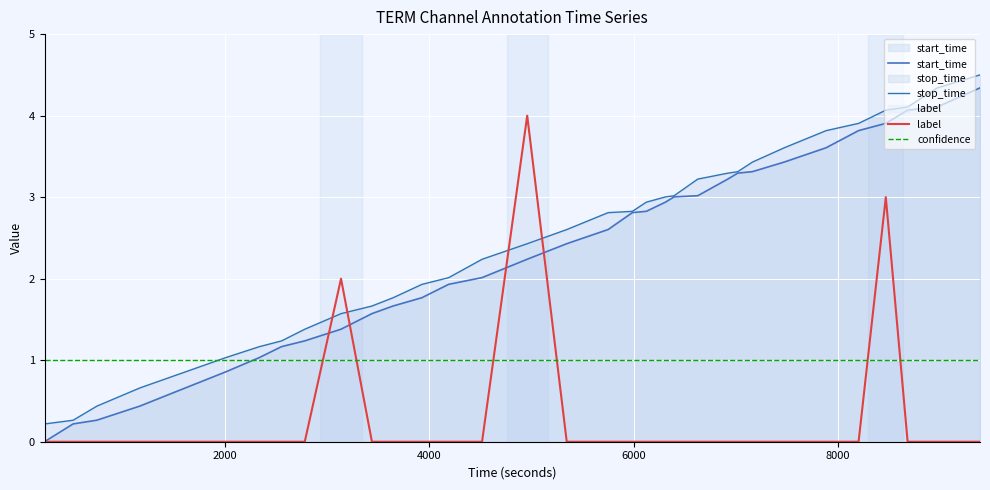

Which series has the largest total across all categories?

stop_time